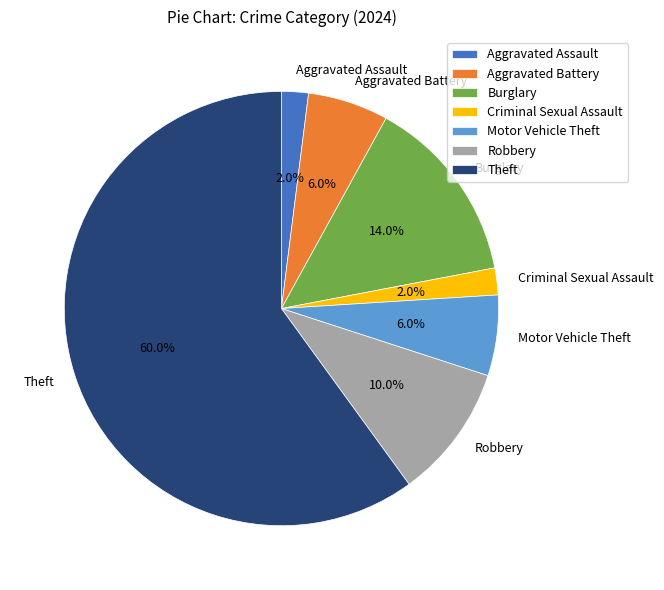

To the nearest percent, what is the average slice percentage?

14%